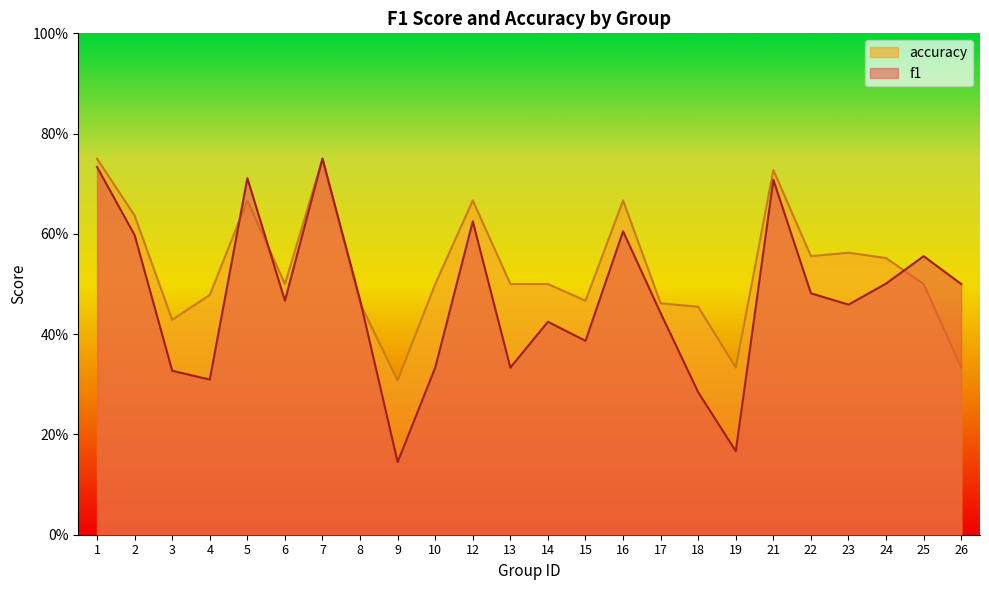

True or false: f1 has more than 2 points higher than both neighbors.

True